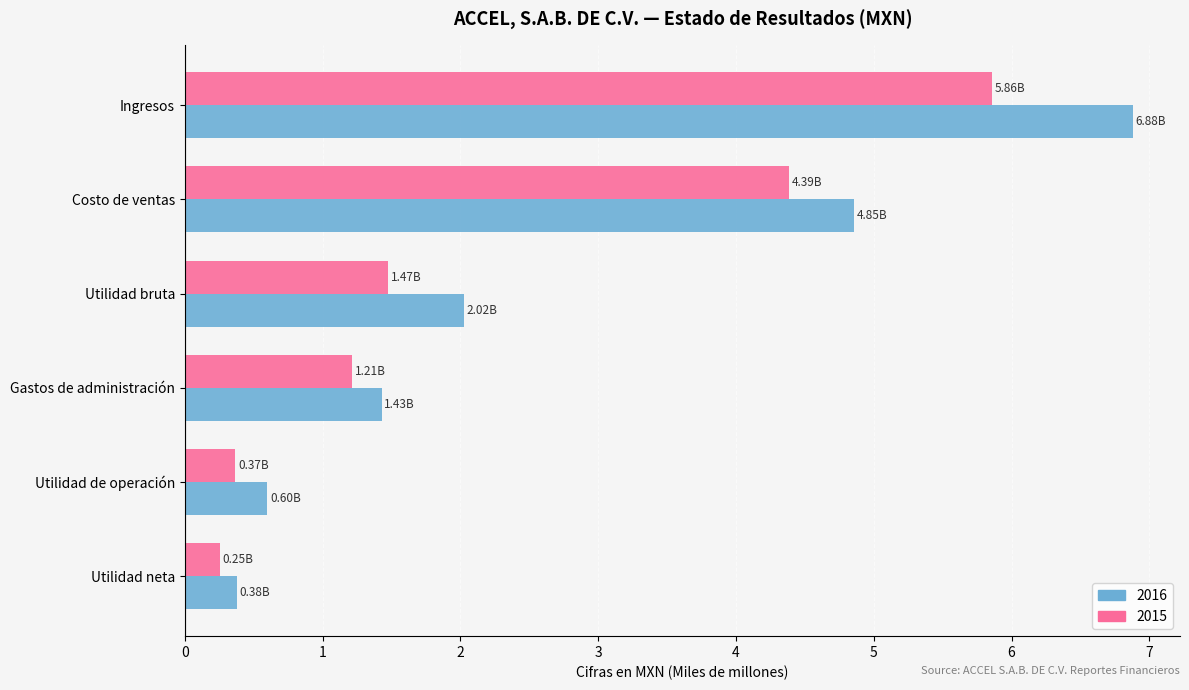

What is the difference between the second highest and minimum values in the 2016 series?

4.5